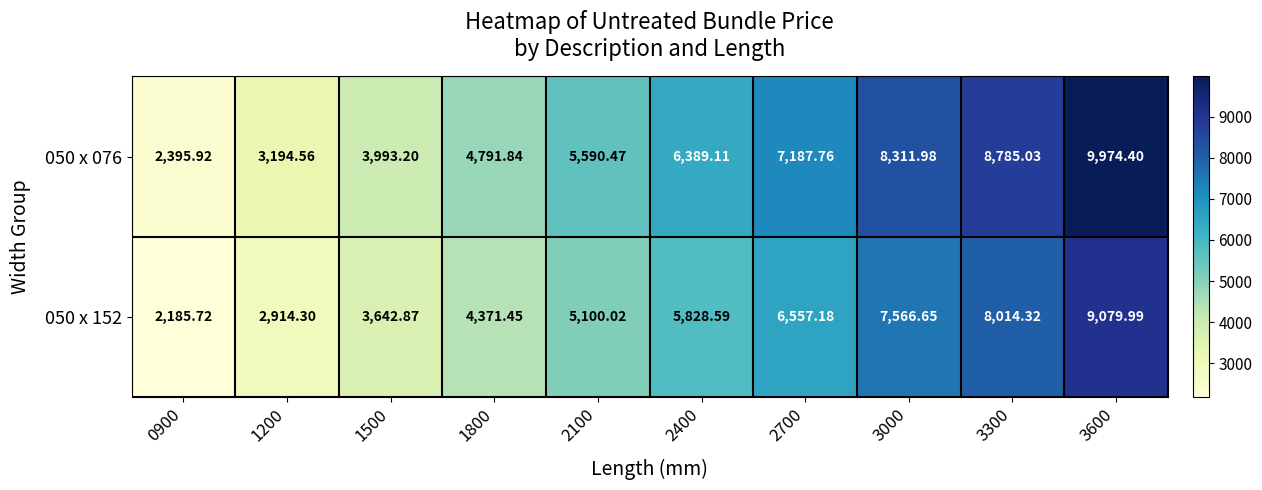

Count the number of data series in this chart.

2